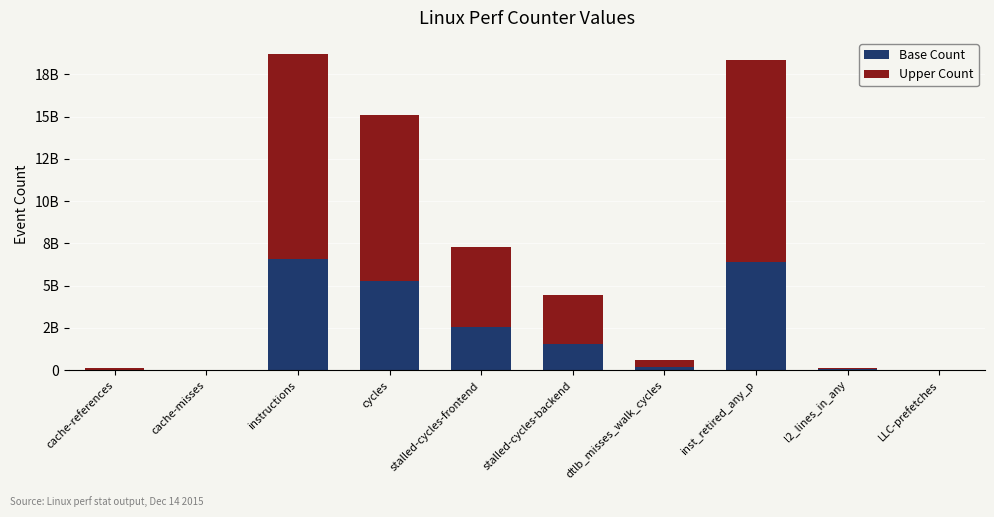

Are the bars grouped side by side (vs. stacked)?

No